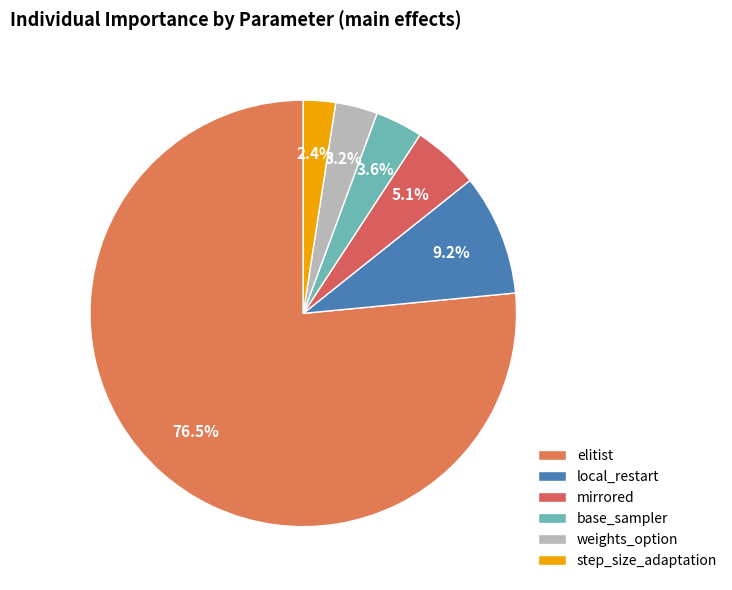

Is the sum of step_size_adaptation and mirrored greater than half?

No